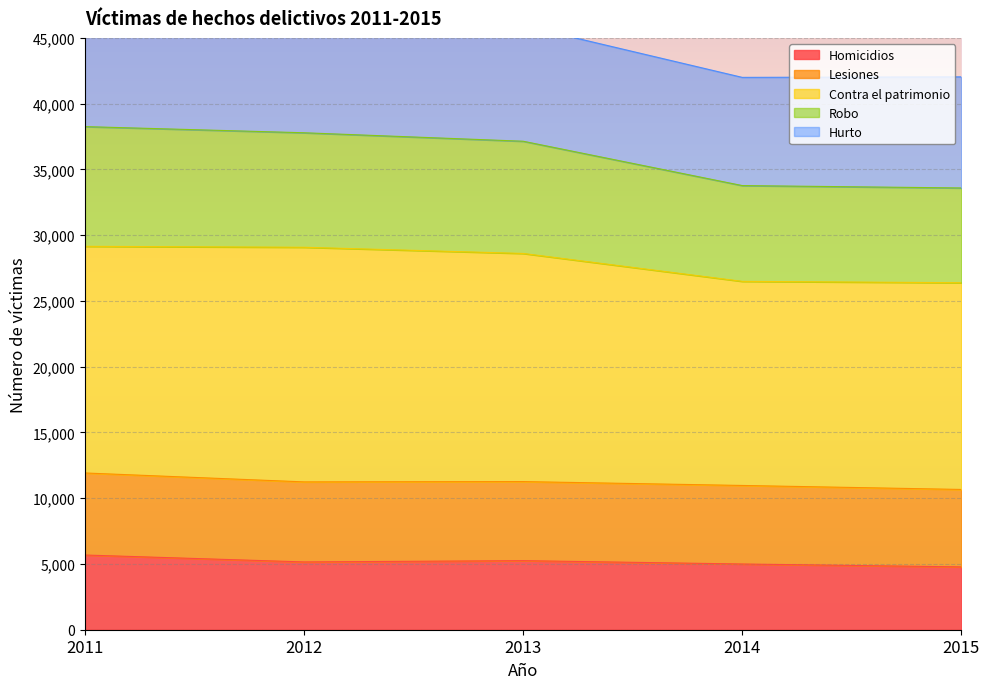

The Homicidios series shows 1245 at 2011. True or false?

False